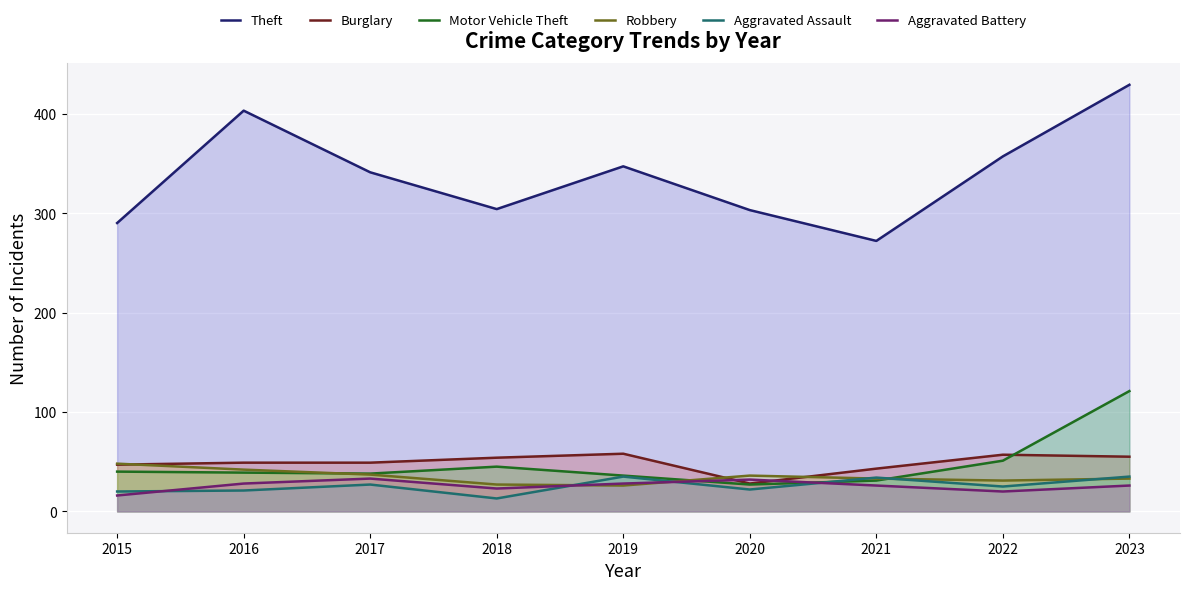

Which series ends up on top after the final intersection of Burglary and Motor Vehicle Theft?

Motor Vehicle Theft